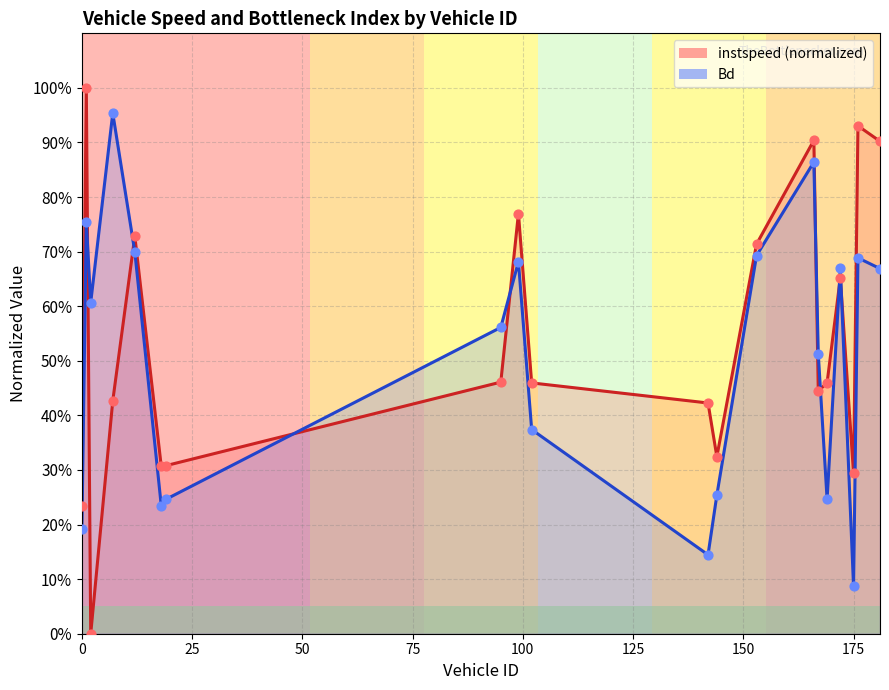

Is the value of Bd at 169.0 greater than the value of instspeed at 18.0?

No